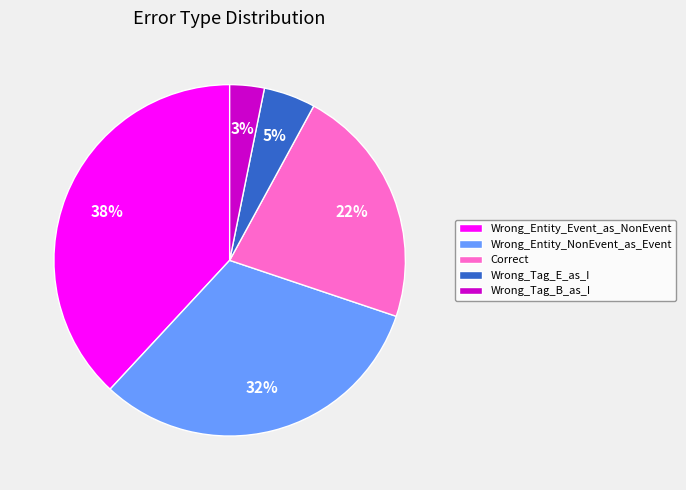

True or false: Wrong_Entity_Event_as_NonEvent accounts for 47% of the total.

False